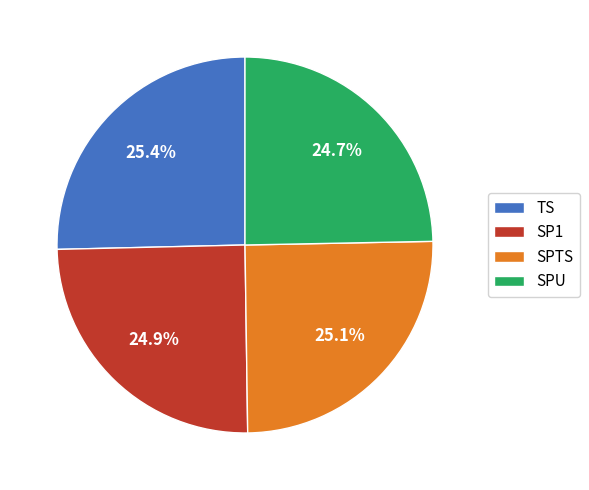

What portion of the pie excludes SPTS?

74.9%